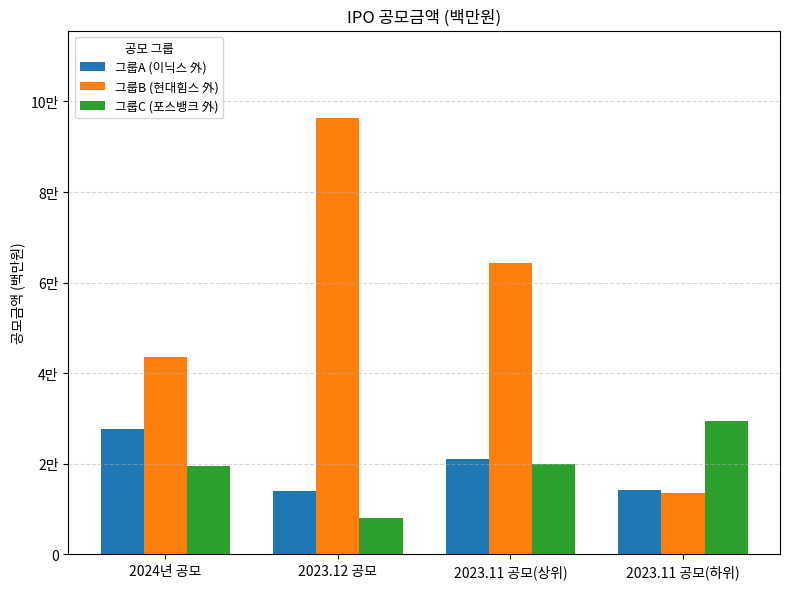

Does the chart contain any negative values?

No